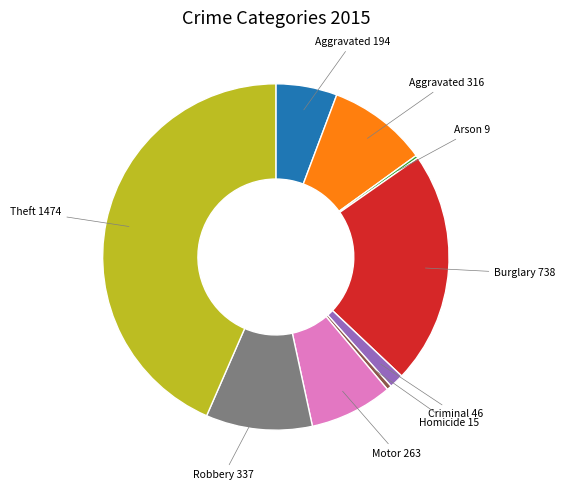

Is there any slice that represents more than half of the pie?

No